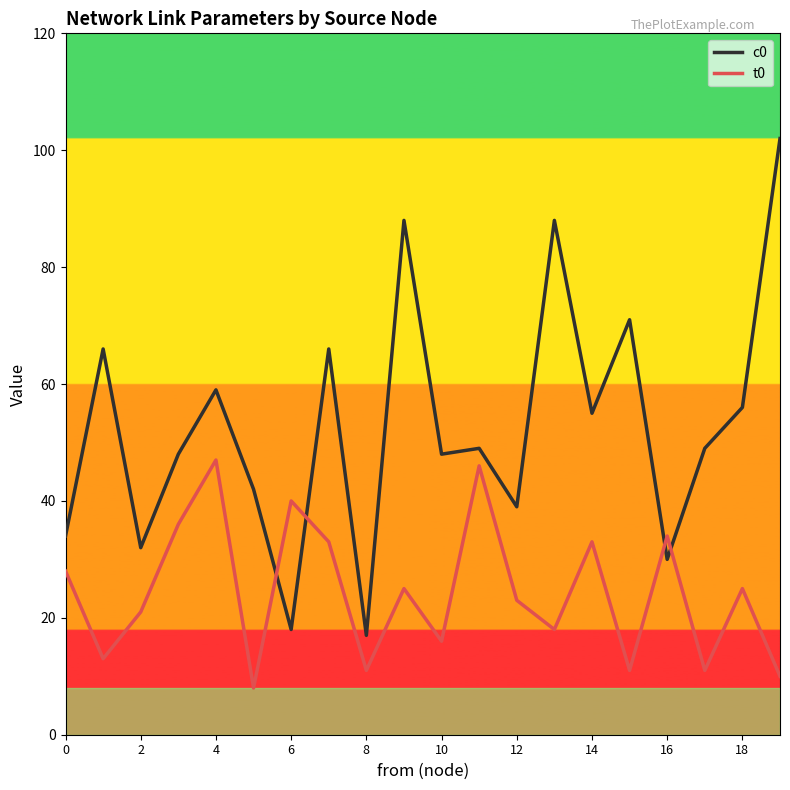

Which series has the widest spread of values?

c0